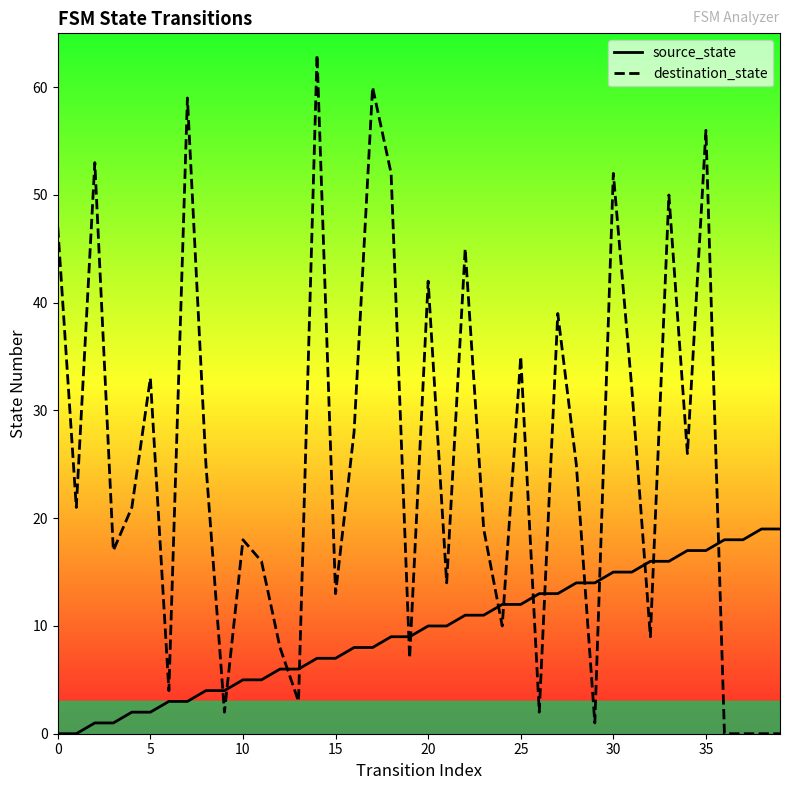

Which series has the largest total across all categories?

destination_state